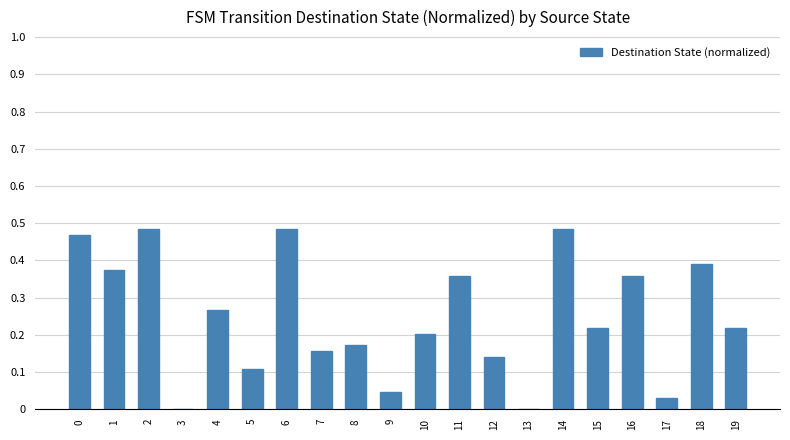

The chart shows a value of 0.2 at 19. True or false?

True